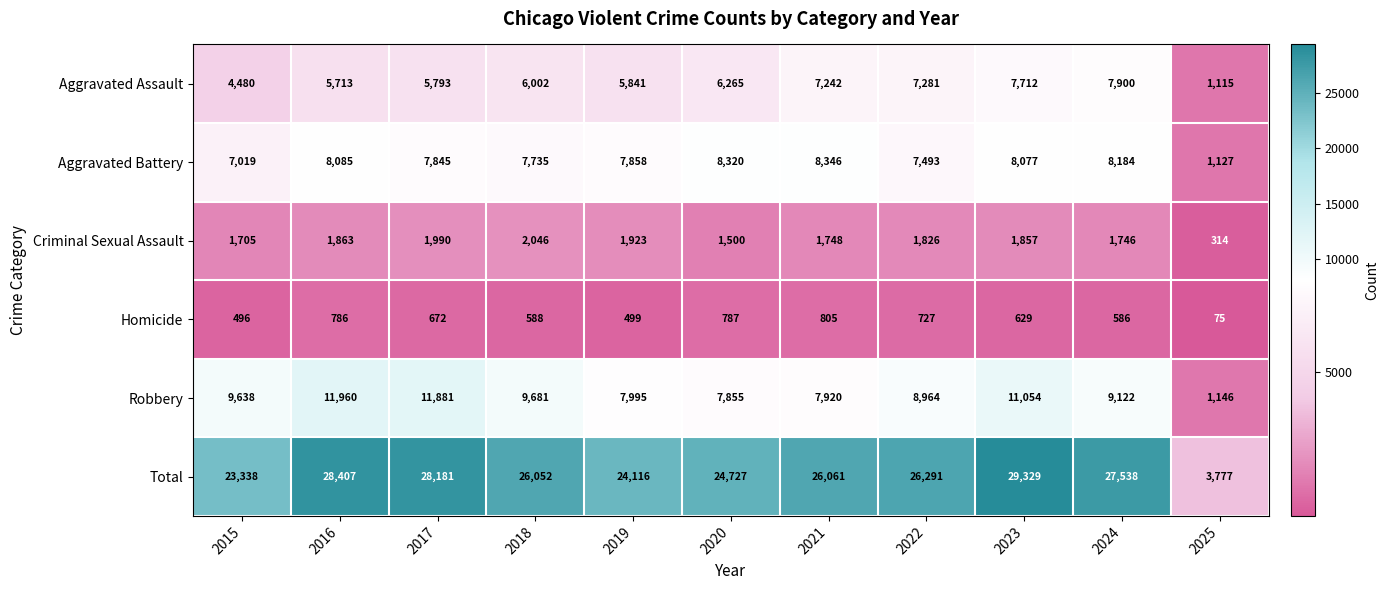

What is the spread (max minus min) of values at 2022?

25564